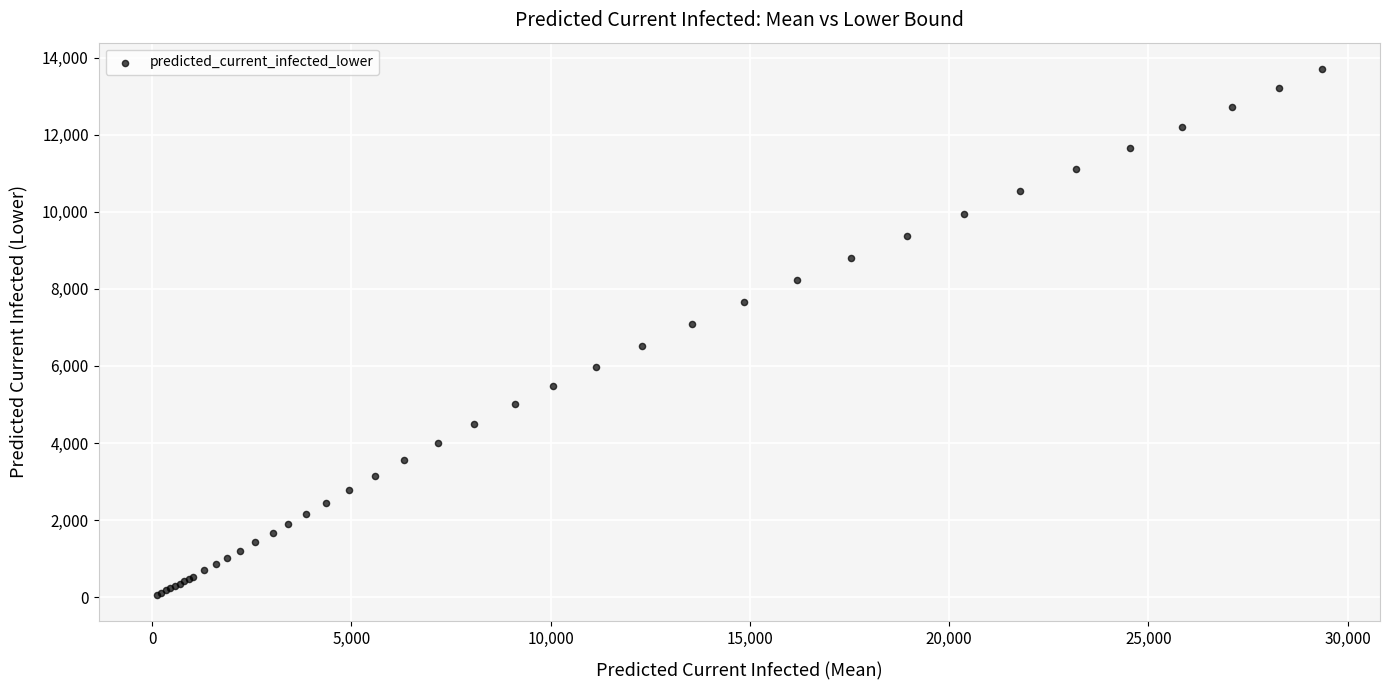

What Y value in the scatter plot is closest to 6882?

7082